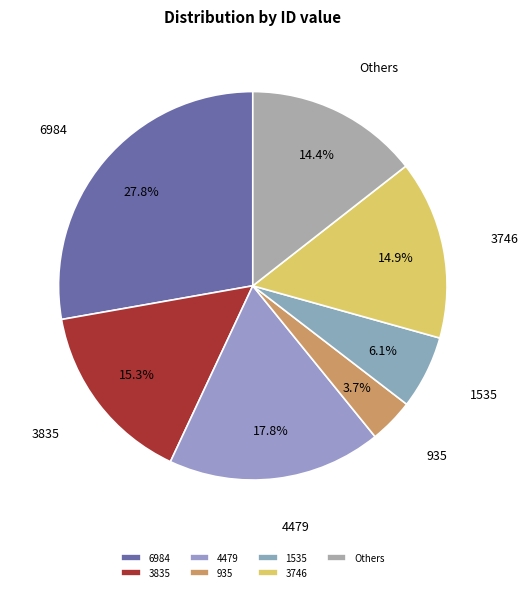

Is there any slice that represents more than half of the pie?

No